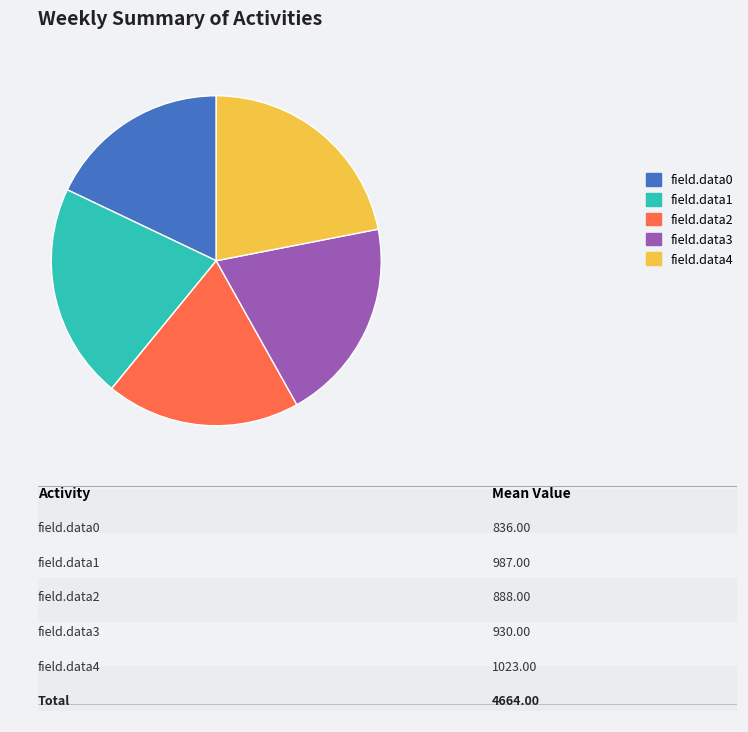

Does field.data0 account for over 50% of the chart?

No